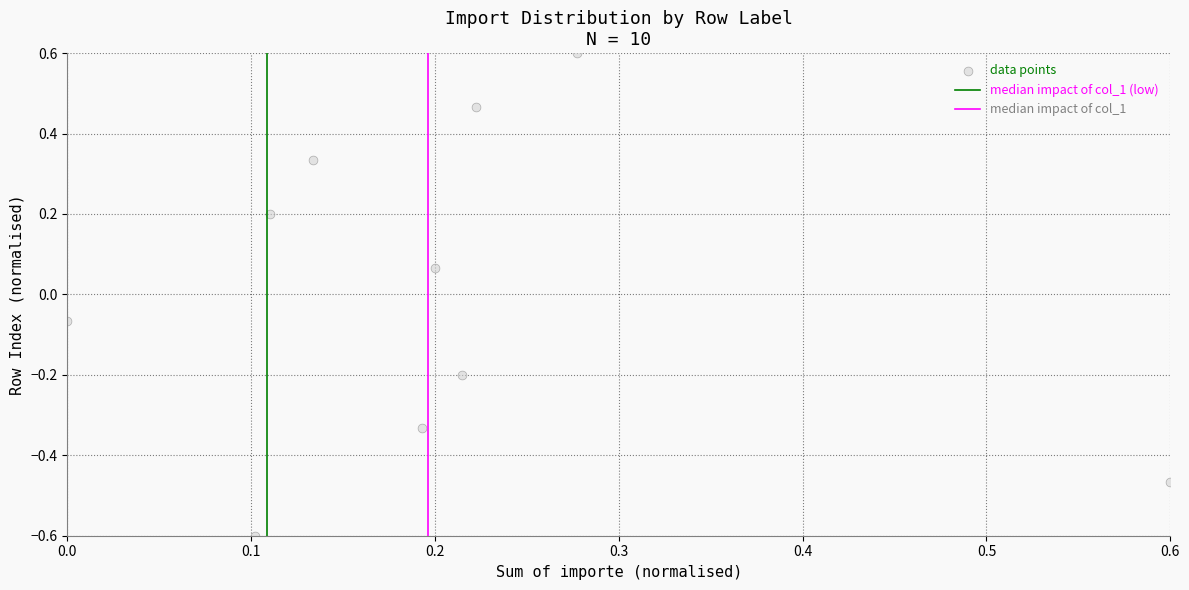

What is the range of X values (max minus min)?

0.6